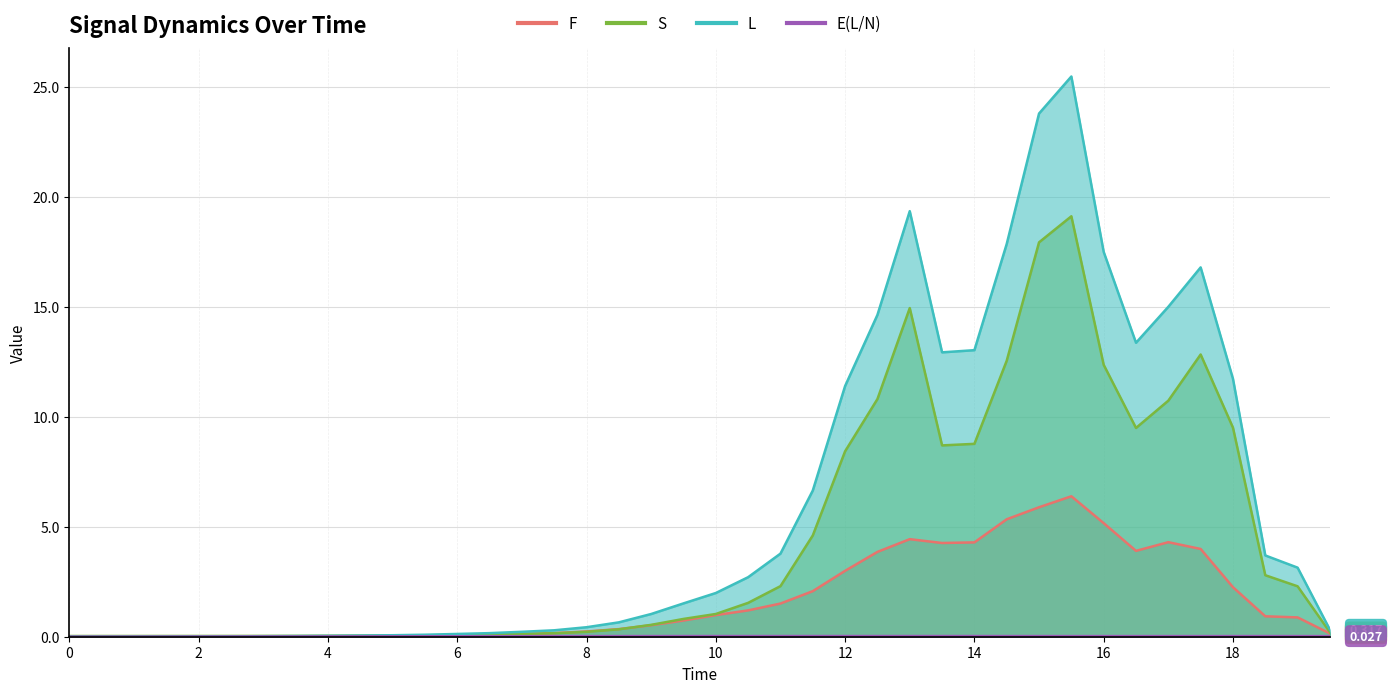

What is the sum of all L values?

239.9